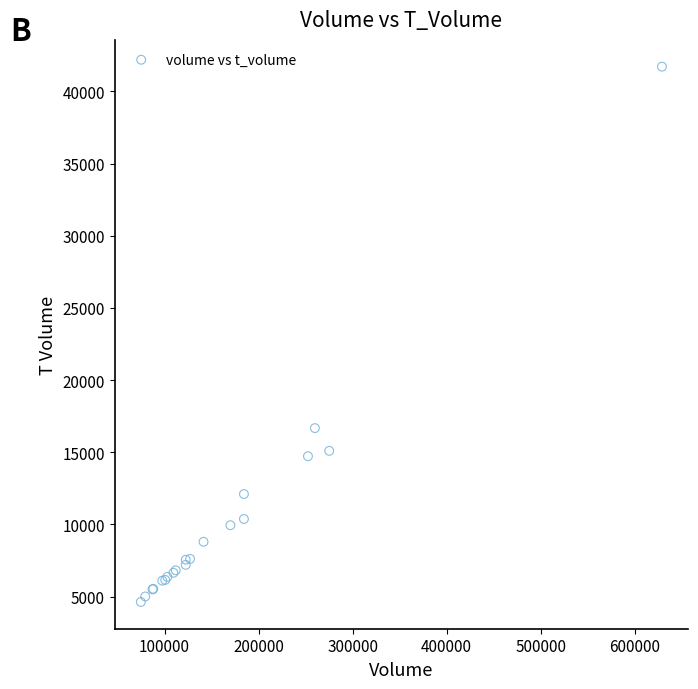

What Y value in the scatter plot is closest to 23169?

16669